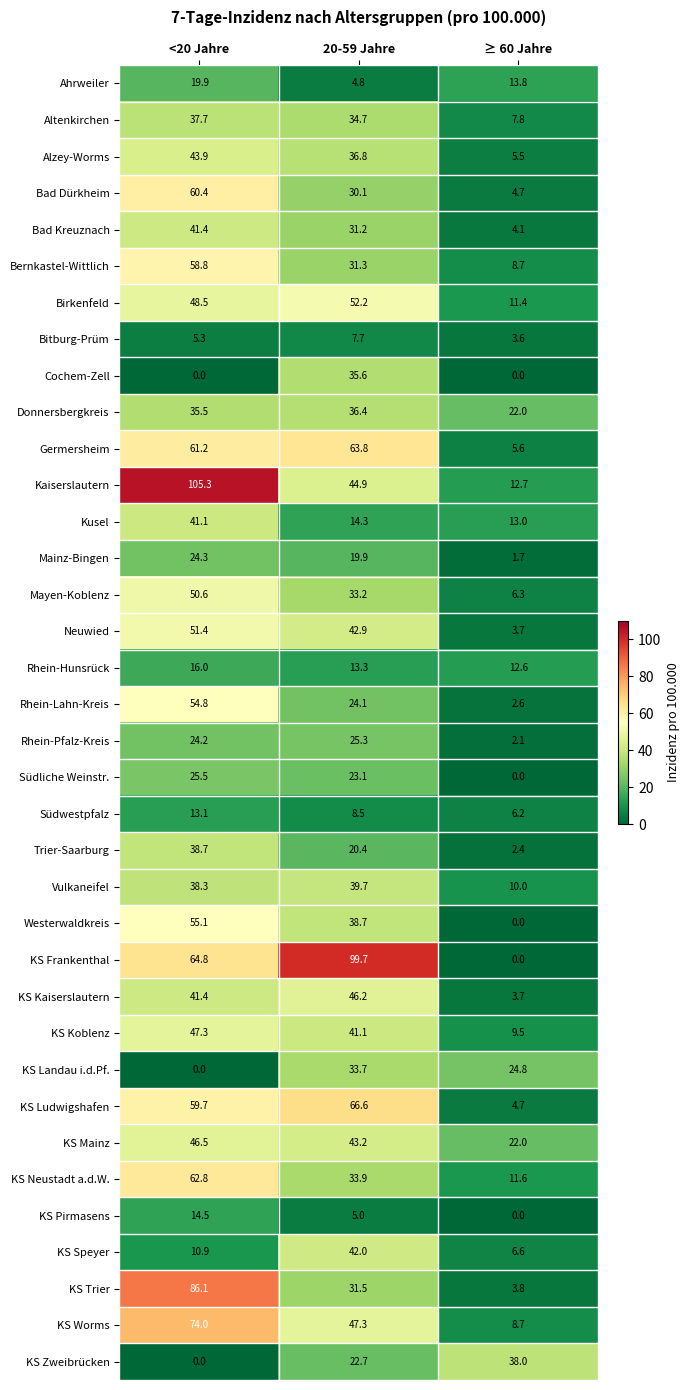

Between <20 Jahre and ≥ 60 Jahre, which series saw the biggest shift?

Kaiserslautern